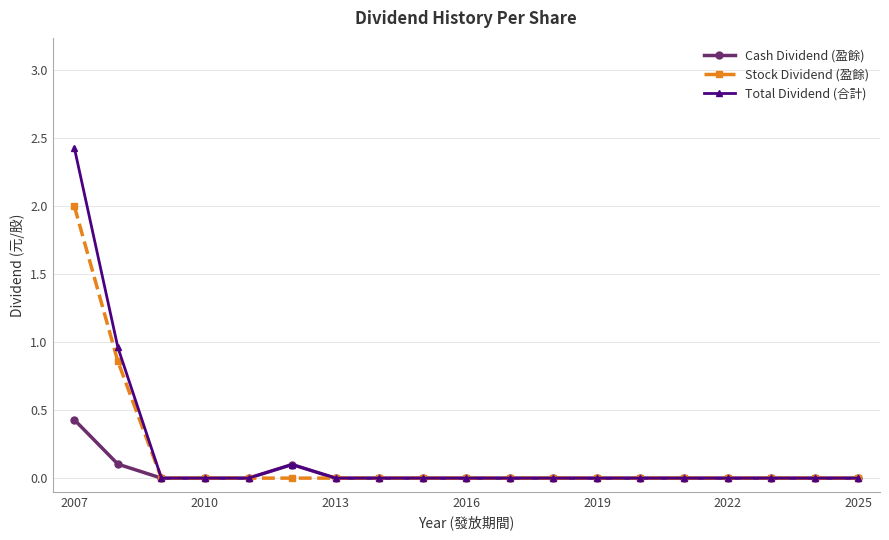

Rank the series by their maximum value, from lowest to highest.

Cash Dividend (盈餘), Stock Dividend (盈餘), Total Dividend (合計)